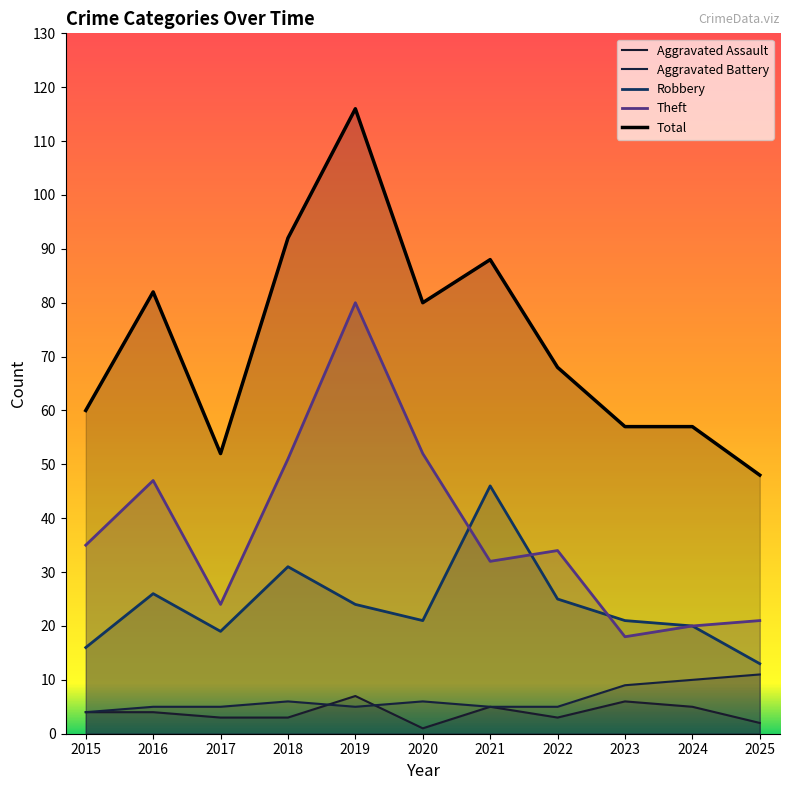

Reading left to right, what are all the values shown in this chart?

Aggravated Assault: 2015=4	2016=4	2017=3	2018=3	2019=7	2020=1	2021=5	2022=3	2023=6	2024=5	2025=2
Aggravated Battery: 2015=4	2016=5	2017=5	2018=6	2019=5	2020=6	2021=5	2022=5	2023=9	2024=10	2025=11
Robbery: 2015=16	2016=26	2017=19	2018=31	2019=24	2020=21	2021=46	2022=25	2023=21	2024=20	2025=13
Theft: 2015=35	2016=47	2017=24	2018=51	2019=80	2020=52	2021=32	2022=34	2023=18	2024=20	2025=21
Total: 2015=60	2016=82	2017=52	2018=92	2019=116	2020=80	2021=88	2022=68	2023=57	2024=57	2025=48